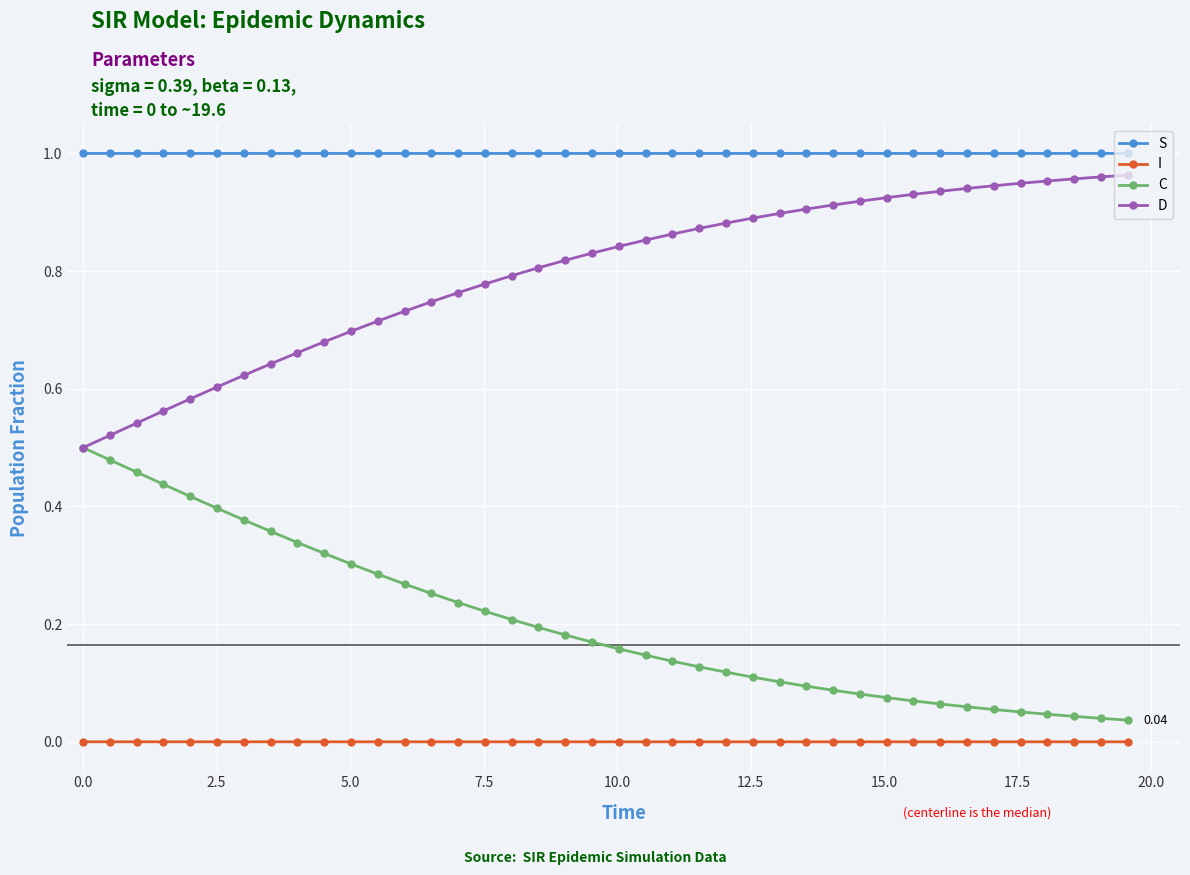

Which series has the largest total across all categories?

S